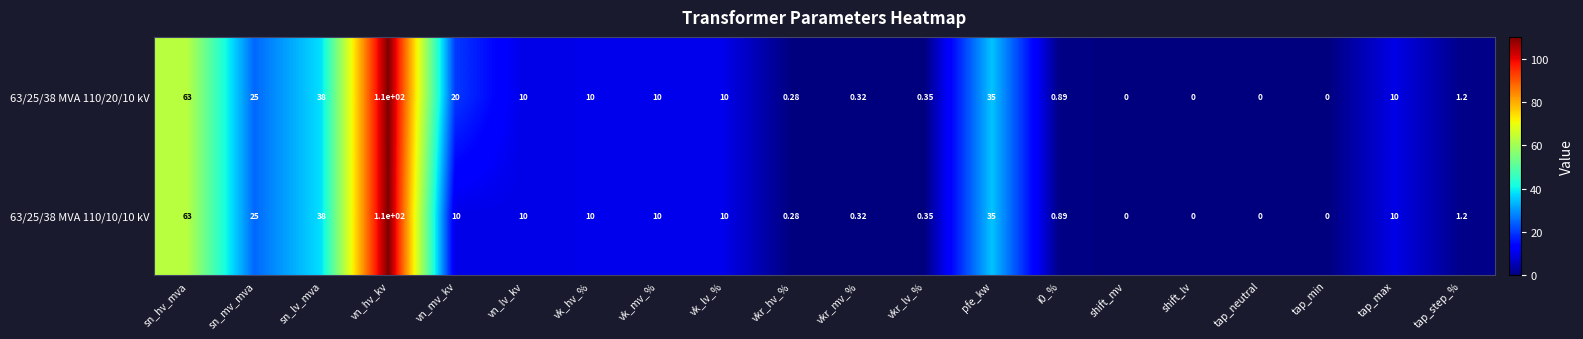

Where is 63/25/38 MVA 110/20/10 kV nearest to the value 55?

sn_hv_mva